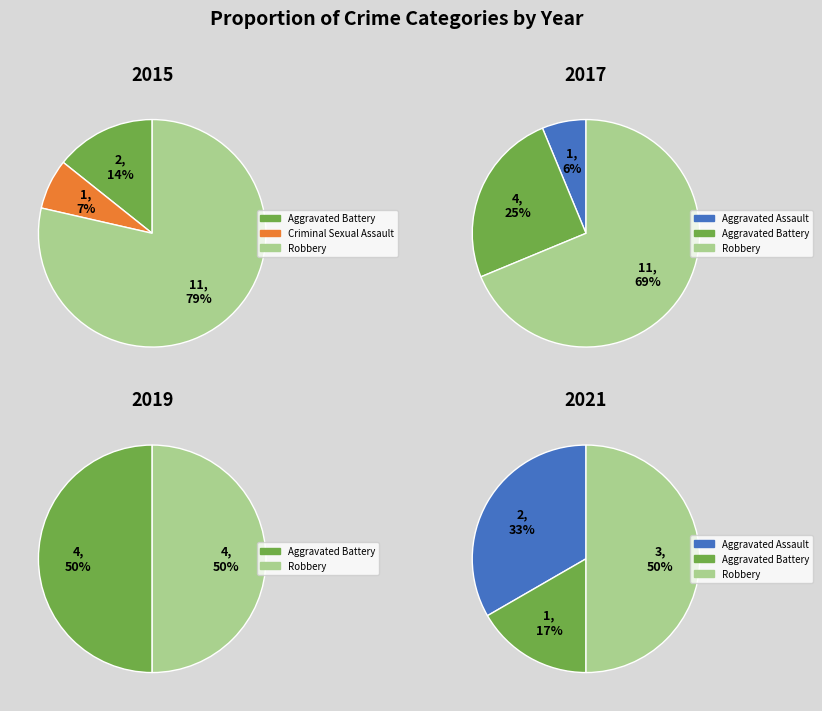

Which slice is the smallest?

Aggravated Assault